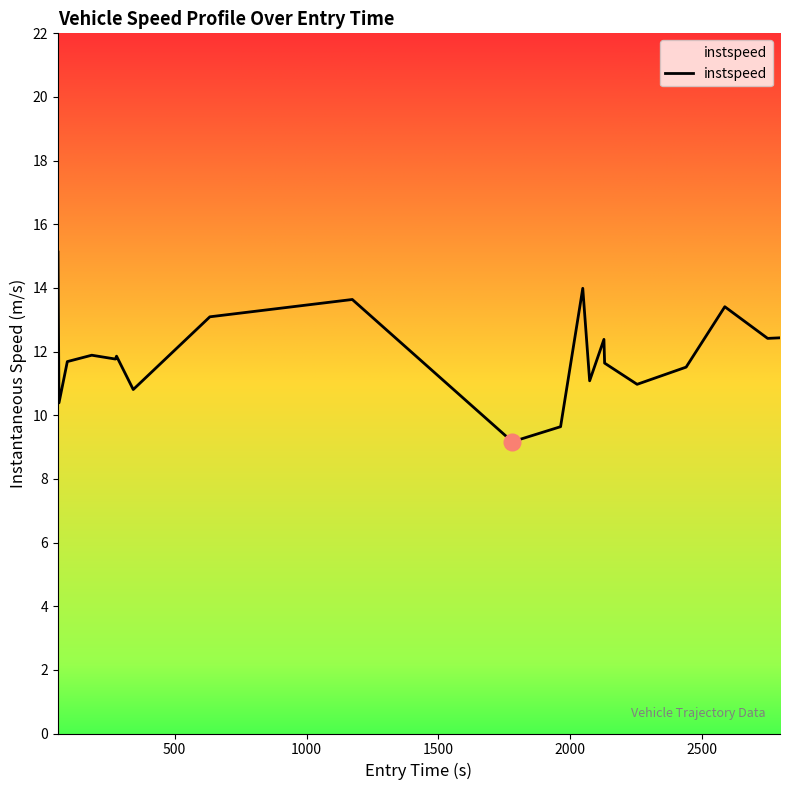

What is the difference between the maximum and minimum values?

6.0